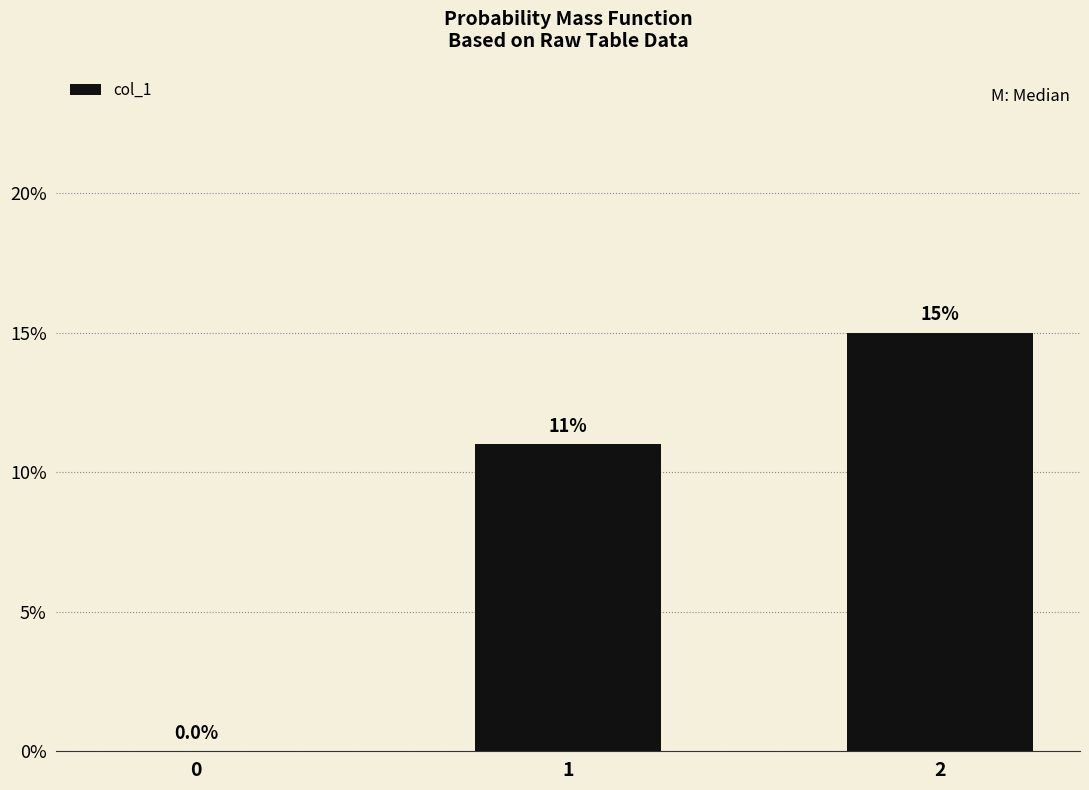

The chart shows a value of 0.0 at 0. True or false?

True